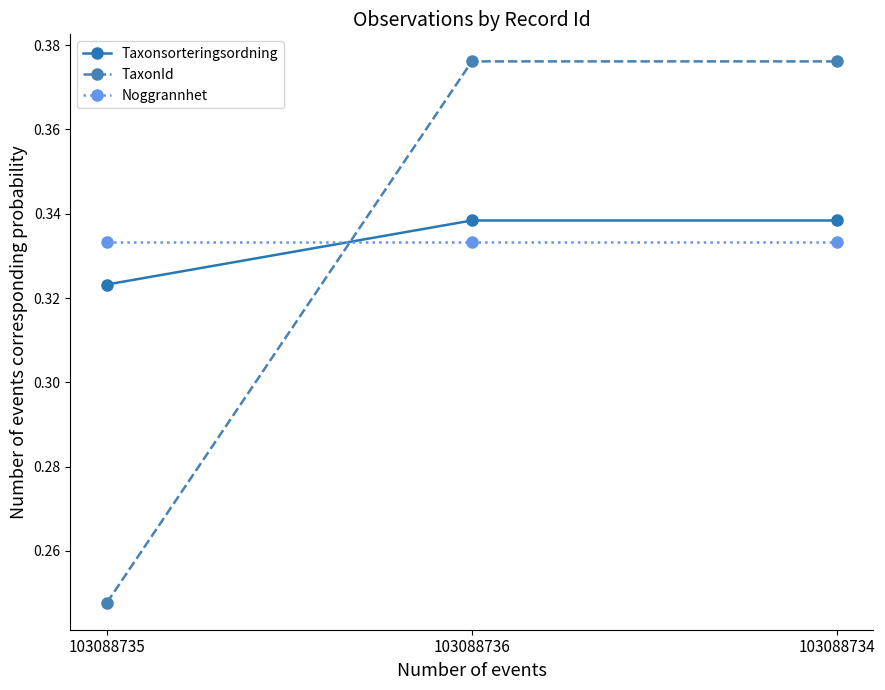

At how many categories does at least one series exceed 0?

3